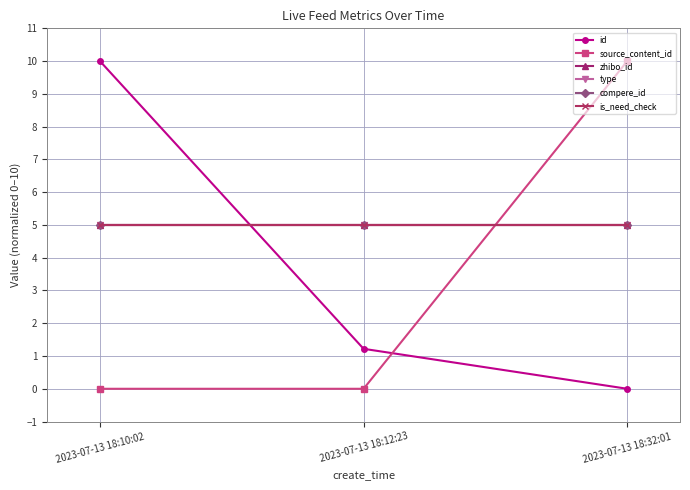

What is the difference between the maximum and minimum values in the source_content_id series?

10.0